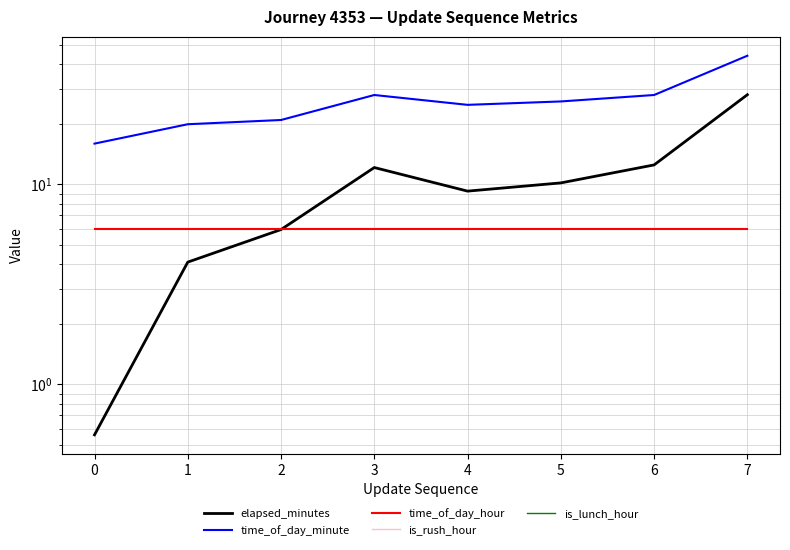

How many lines are shown in the chart?

5